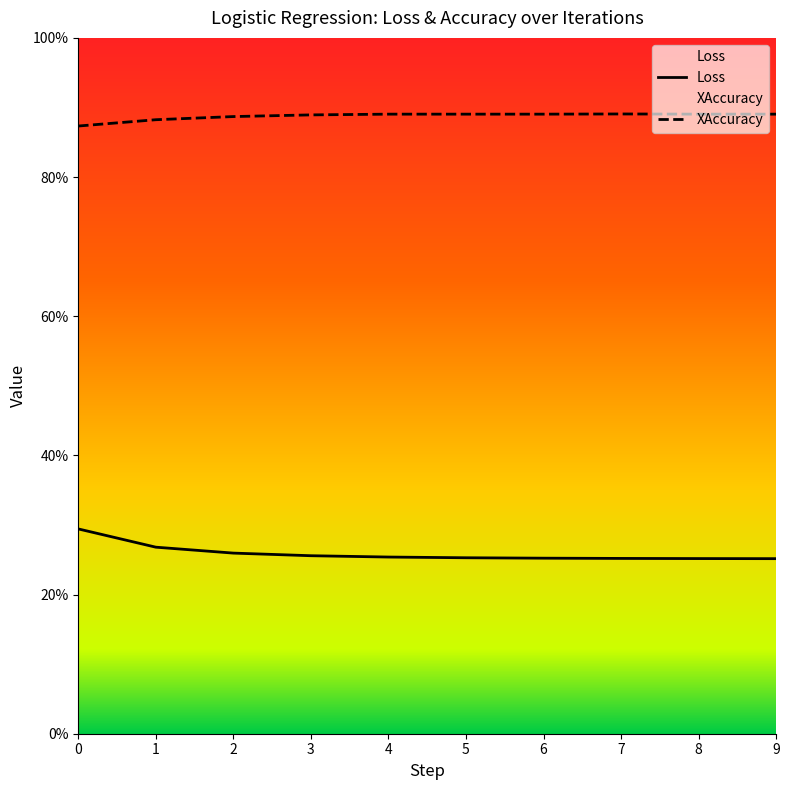

Reading left to right, transcribe all the data shown in this chart.

Loss: 0.3	0.3	0.3	0.3	0.3	0.3	0.3	0.3	0.3	0.3
XAccuracy: 0.9	0.9	0.9	0.9	0.9	0.9	0.9	0.9	0.9	0.9